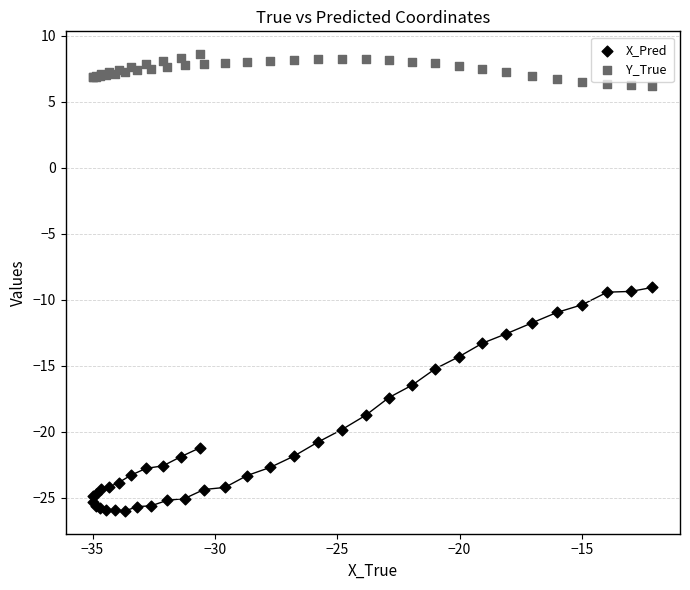

Which series contains the highest Y value?

Y_True